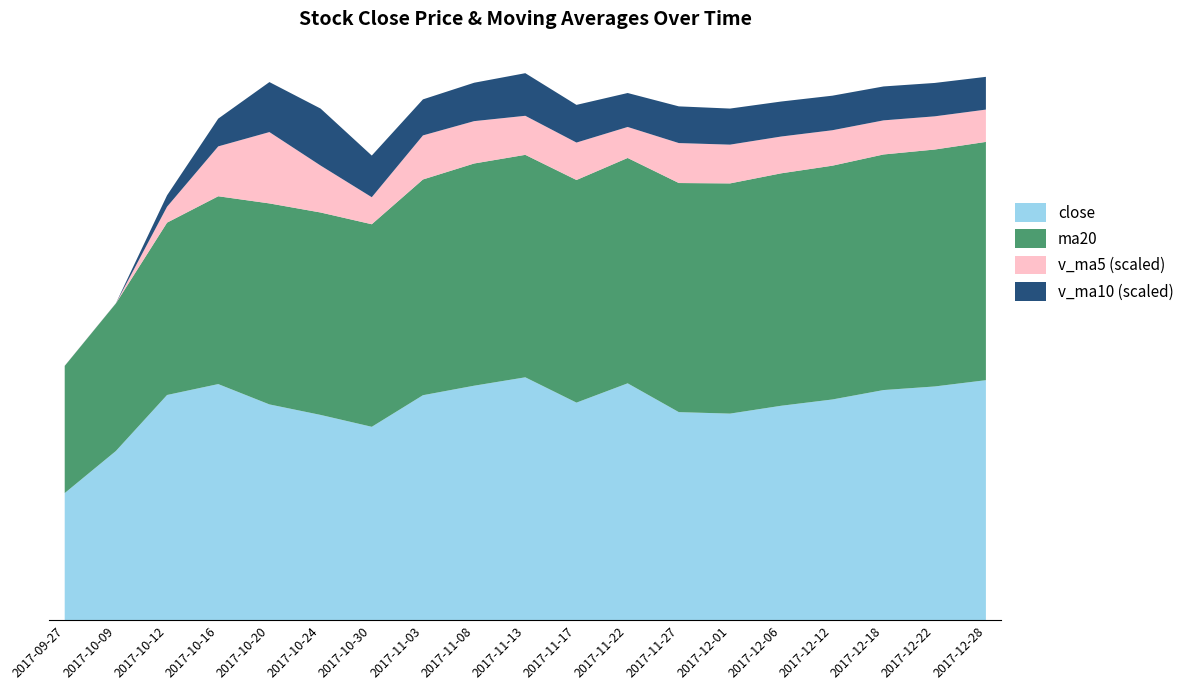

Reading left to right, transcribe all the data shown in this chart.

close: 2017-09-27=28.3	2017-10-09=37.7	2017-10-12=50.2	2017-10-16=52.6	2017-10-20=48.1	2017-10-24=45.8	2017-10-30=43.1	2017-11-03=50.1	2017-11-08=52.3	2017-11-13=54.1	2017-11-17=48.5	2017-11-22=52.8	2017-11-27=46.4	2017-12-01=46.0	2017-12-06=47.8	2017-12-12=49.2	2017-12-18=51.3	2017-12-22=52.1	2017-12-28=53.5
ma20: 2017-09-27=28.3	2017-10-09=32.9	2017-10-12=38.4	2017-10-16=41.9	2017-10-20=44.8	2017-10-24=45.1	2017-10-30=45.1	2017-11-03=48.1	2017-11-08=49.5	2017-11-13=49.6	2017-11-17=49.6	2017-11-22=50.2	2017-11-27=51.1	2017-12-01=51.3	2017-12-06=51.8	2017-12-12=52.1	2017-12-18=52.5	2017-12-22=52.8	2017-12-28=53.1
v_ma5: 2017-09-27=75.0	2017-10-09=105.8	2017-10-12=17757.2	2017-10-16=55588.7	2017-10-20=79492.9	2017-10-24=52310.7	2017-10-30=30128.6	2017-11-03=49106.9	2017-11-08=47201.7	2017-11-13=43510.5	2017-11-17=41725.3	2017-11-22=34538.1	2017-11-27=44533.6	2017-12-01=43200.0	2017-12-06=41000.0	2017-12-12=39500.0	2017-12-18=38000.0	2017-12-22=37000.0	2017-12-28=36000.0
v_ma10: 2017-09-27=75.0	2017-10-09=105.8	2017-10-12=12697.3	2017-10-16=30929.6	2017-10-20=55708.4	2017-10-24=63493.1	2017-10-30=46421.0	2017-11-03=40148.2	2017-11-08=42779.1	2017-11-13=47473.4	2017-11-17=41980.7	2017-11-22=37828.6	2017-11-27=40886.5	2017-12-01=40200.0	2017-12-06=39000.0	2017-12-12=38500.0	2017-12-18=37800.0	2017-12-22=37200.0	2017-12-28=36500.0